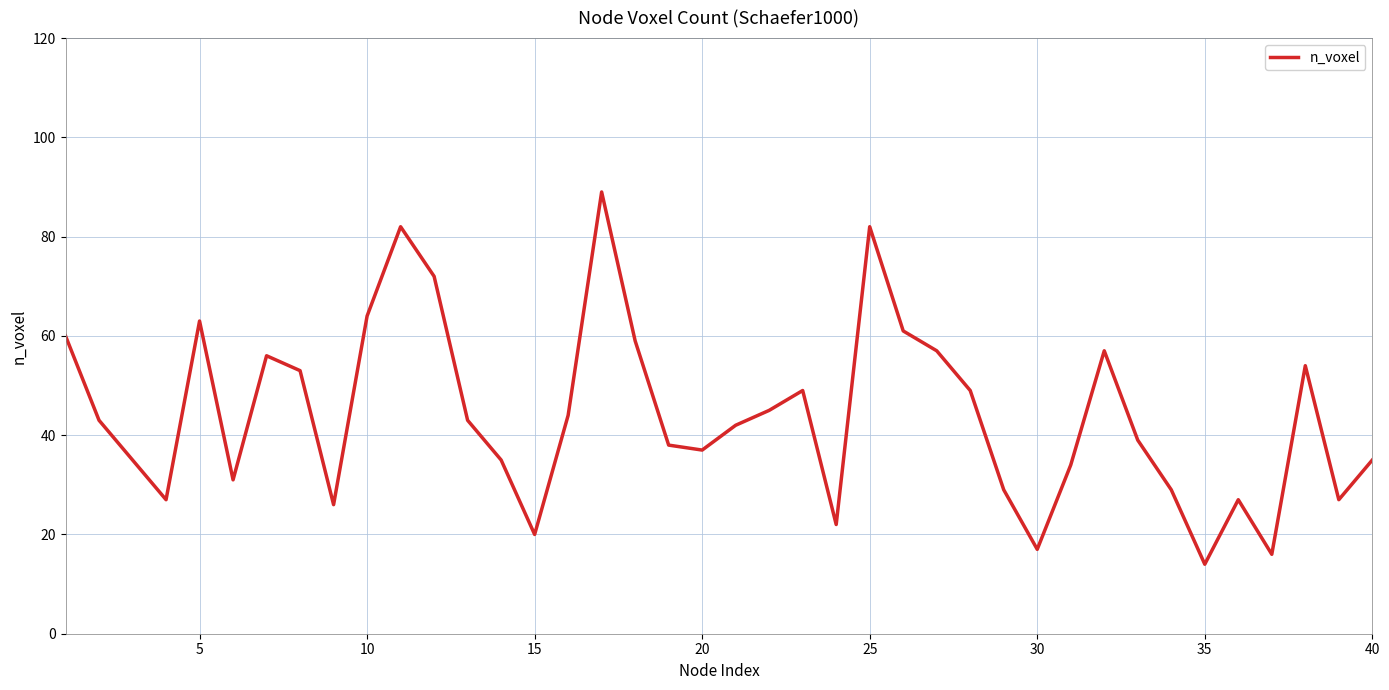

What is the minimum value shown in the chart?

14